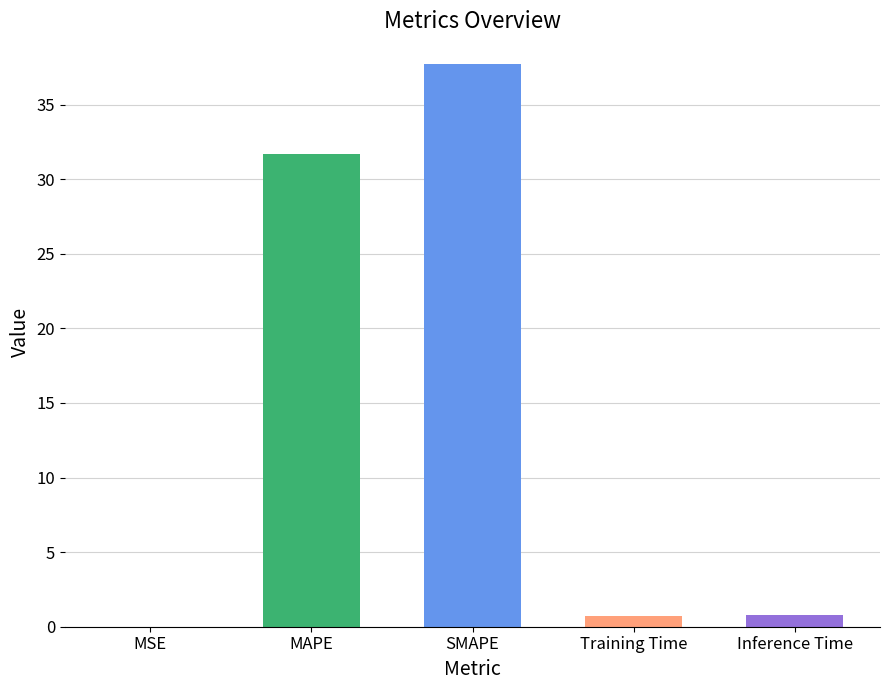

Is it true that the value at Inference Time is 0.8?

True